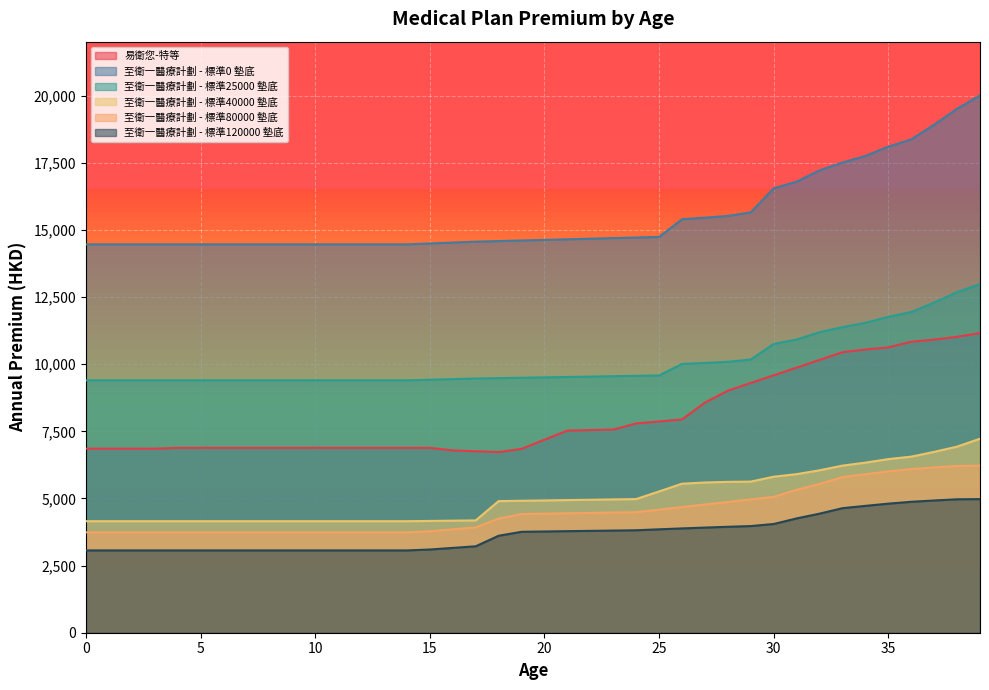

Reading left to right, list all the values displayed in this chart.

易衛您-特等: 0=6855	1=6855	2=6855	3=6855	4=6886	5=6886	6=6886	7=6886	8=6886	9=6886	10=6886	11=6886	12=6886	13=6886	14=6886	15=6886	16=6791	17=6758	18=6729	19=6848	20=7188	21=7529	22=7548	23=7567	24=7794	25=7869	26=7944	27=8571	28=9015	29=9303	30=9589	31=9874	32=10161	33=10448	34=10550	35=10629	36=10838	37=10917	38=11021	39=11162
至衛一醫療計劃 - 標準0 墊底: 0=14465	1=14465	2=14465	3=14465	4=14465	5=14465	6=14465	7=14465	8=14465	9=14465	10=14465	11=14465	12=14465	13=14465	14=14465	15=14499	16=14533	17=14566	18=14588	19=14610	20=14632	21=14654	22=14676	23=14698	24=14720	25=14742	26=15401	27=15459	28=15524	29=15657	30=16551	31=16802	32=17222	33=17513	34=17759	35=18103	36=18376	37=18922	38=19516	39=20014
至衛一醫療計劃 - 標準25000 墊底: 0=9402	1=9402	2=9402	3=9402	4=9402	5=9402	6=9402	7=9402	8=9402	9=9402	10=9402	11=9402	12=9402	13=9402	14=9402	15=9424	16=9446	17=9468	18=9482	19=9497	20=9511	21=9525	22=9539	23=9554	24=9568	25=9582	26=10011	27=10048	28=10091	29=10177	30=10758	31=10921	32=11194	33=11383	34=11543	35=11767	36=11944	37=12299	38=12685	39=12989
至衛一醫療計劃 - 標準40000 墊底: 0=4154	1=4154	2=4154	3=4154	4=4154	5=4154	6=4154	7=4154	8=4154	9=4154	10=4154	11=4154	12=4154	13=4154	14=4154	15=4163	16=4174	17=4183	18=4902	19=4915	20=4927	21=4941	22=4952	23=4966	24=4978	25=5263	26=5550	27=5596	28=5619	29=5629	30=5811	31=5907	32=6050	33=6224	34=6335	35=6467	36=6558	37=6736	38=6932	39=7226
至衛一醫療計劃 - 標準80000 墊底: 0=3739	1=3739	2=3739	3=3739	4=3739	5=3739	6=3739	7=3739	8=3739	9=3739	10=3739	11=3739	12=3739	13=3739	14=3739	15=3780	16=3852	17=3926	18=4248	19=4422	20=4436	21=4450	22=4463	23=4477	24=4491	25=4586	26=4681	27=4776	28=4871	29=4966	30=5063	31=5323	32=5544	33=5799	34=5906	35=6010	36=6096	37=6157	38=6213	39=6221
至衛一醫療計劃 - 標準120000 墊底: 0=3066	1=3066	2=3066	3=3066	4=3066	5=3066	6=3066	7=3066	8=3066	9=3066	10=3066	11=3066	12=3066	13=3066	14=3066	15=3100	16=3159	17=3219	18=3611	19=3759	20=3771	21=3783	22=3794	23=3805	24=3817	25=3852	26=3885	27=3916	28=3946	29=3973	30=4050	31=4258	32=4435	33=4639	34=4725	35=4808	36=4877	37=4926	38=4970	39=4977